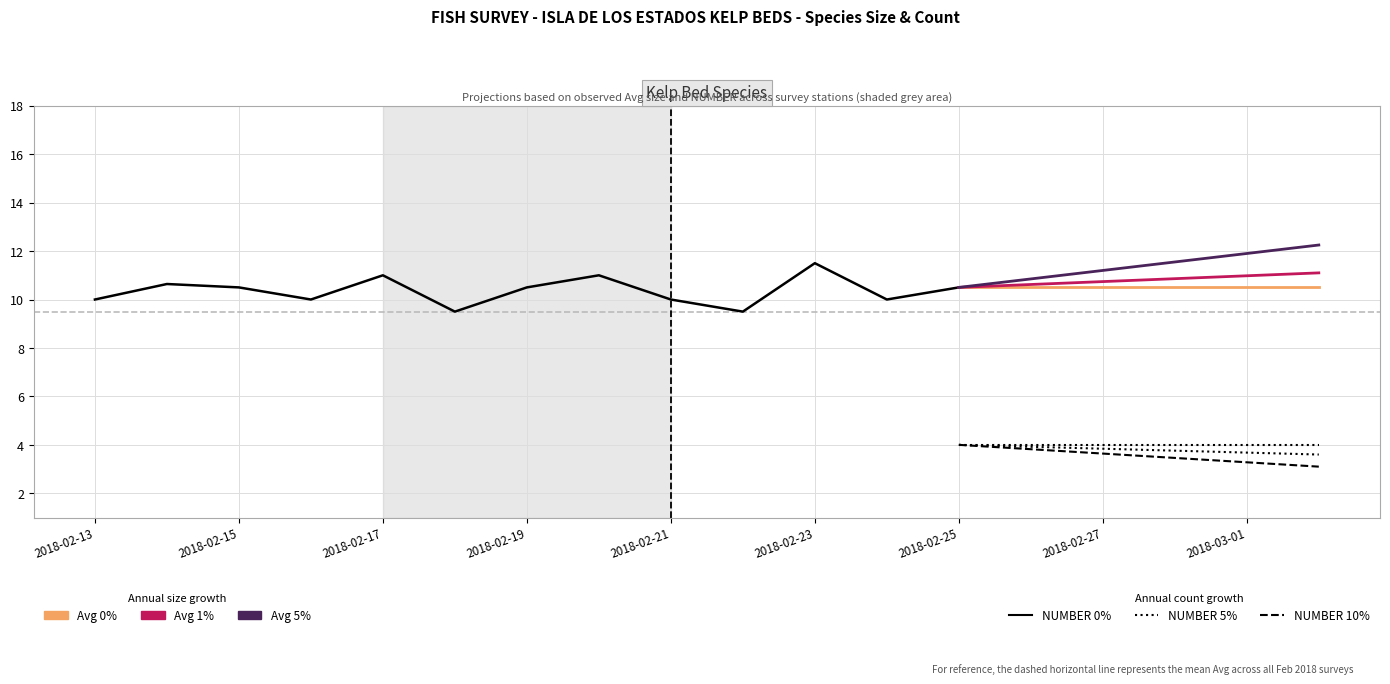

Is it true that NUMBER 0% equals 6.0 at 2018-02-25?

False